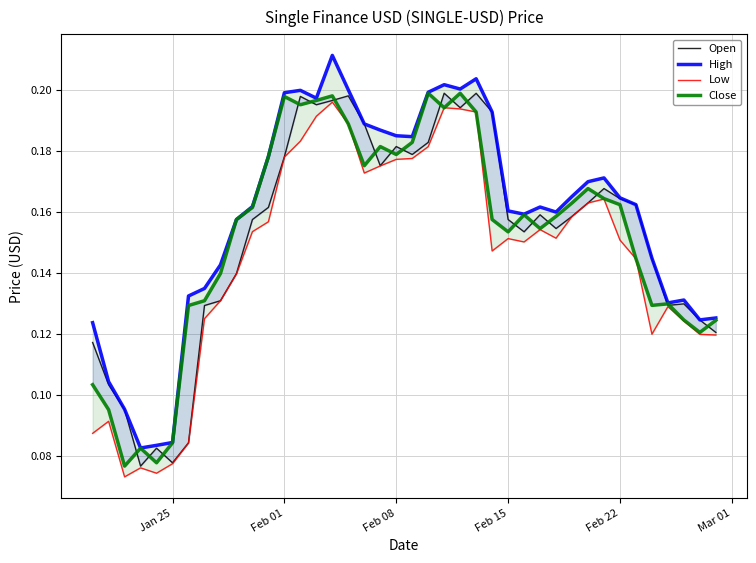

What is the lowest value of the High series?

0.1